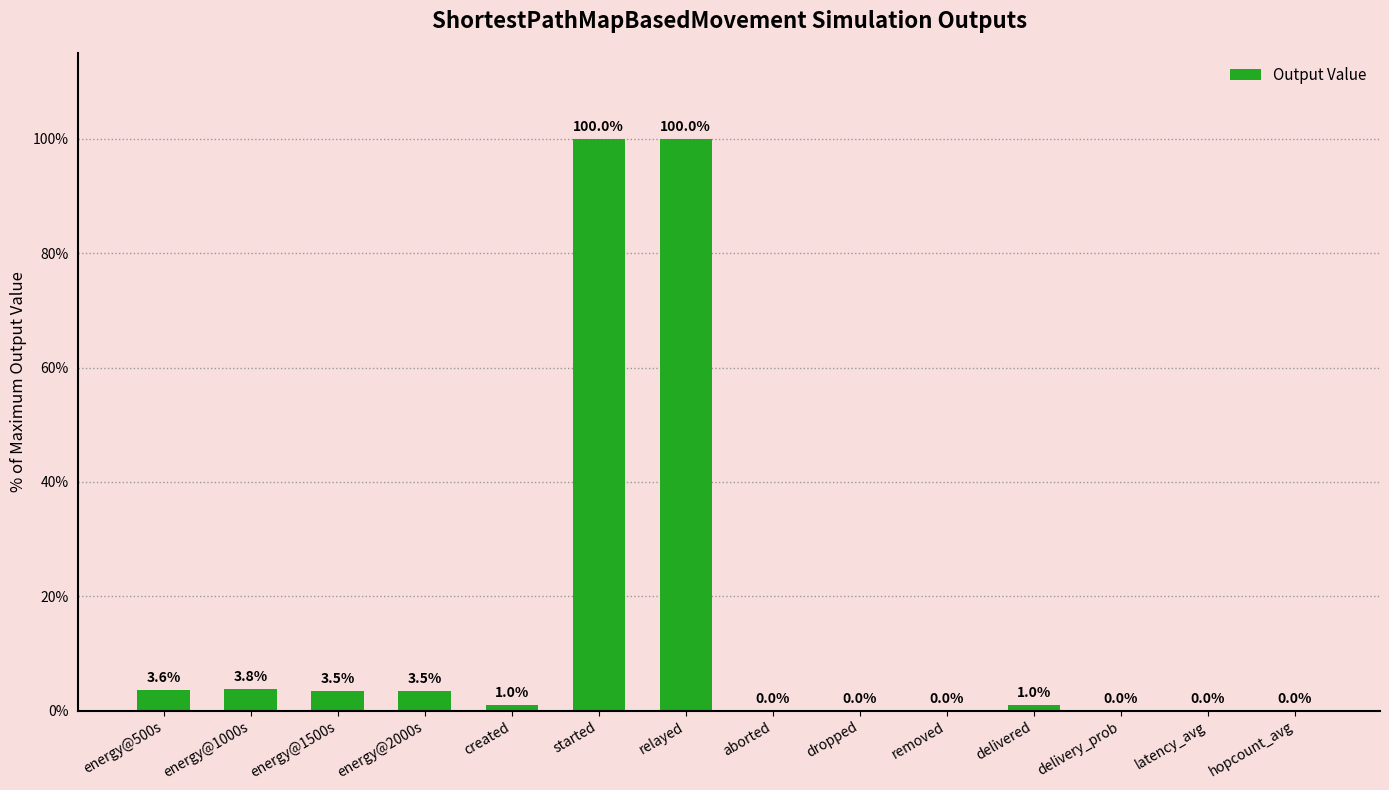

The chart shows a value of 1.0 at delivered. True or false?

True